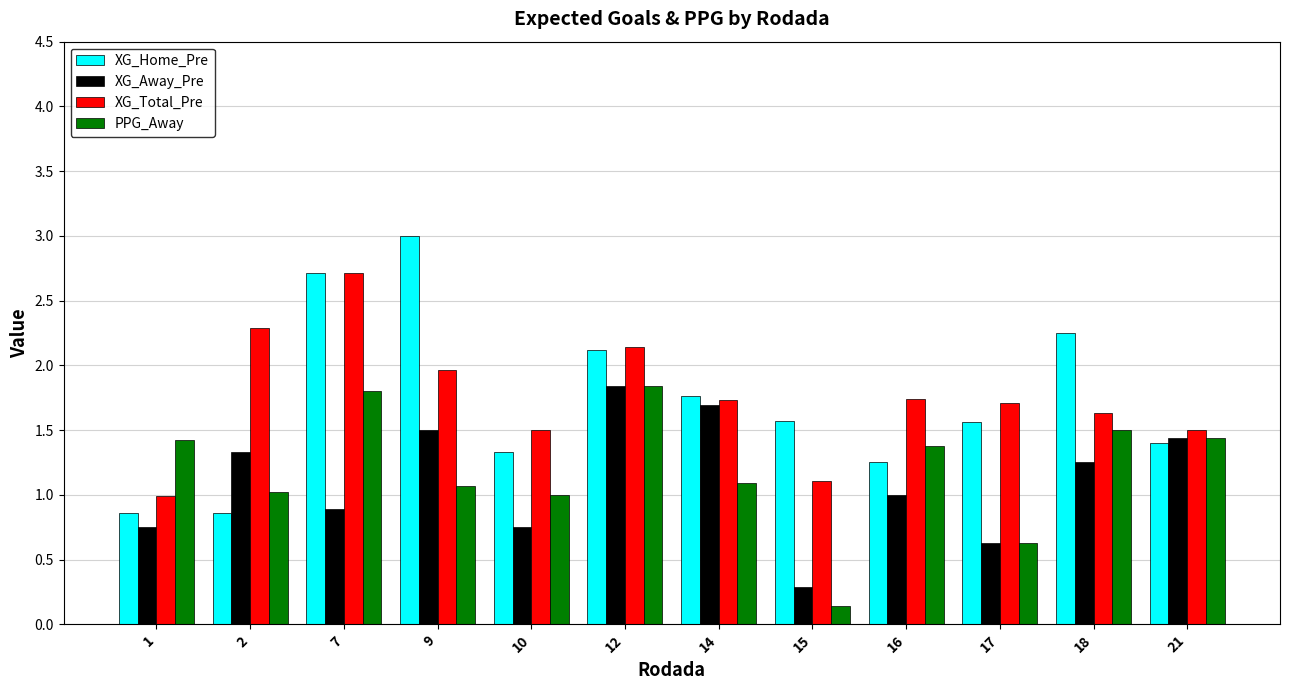

Is it true that PPG_Away equals 1.0 at 2?

True